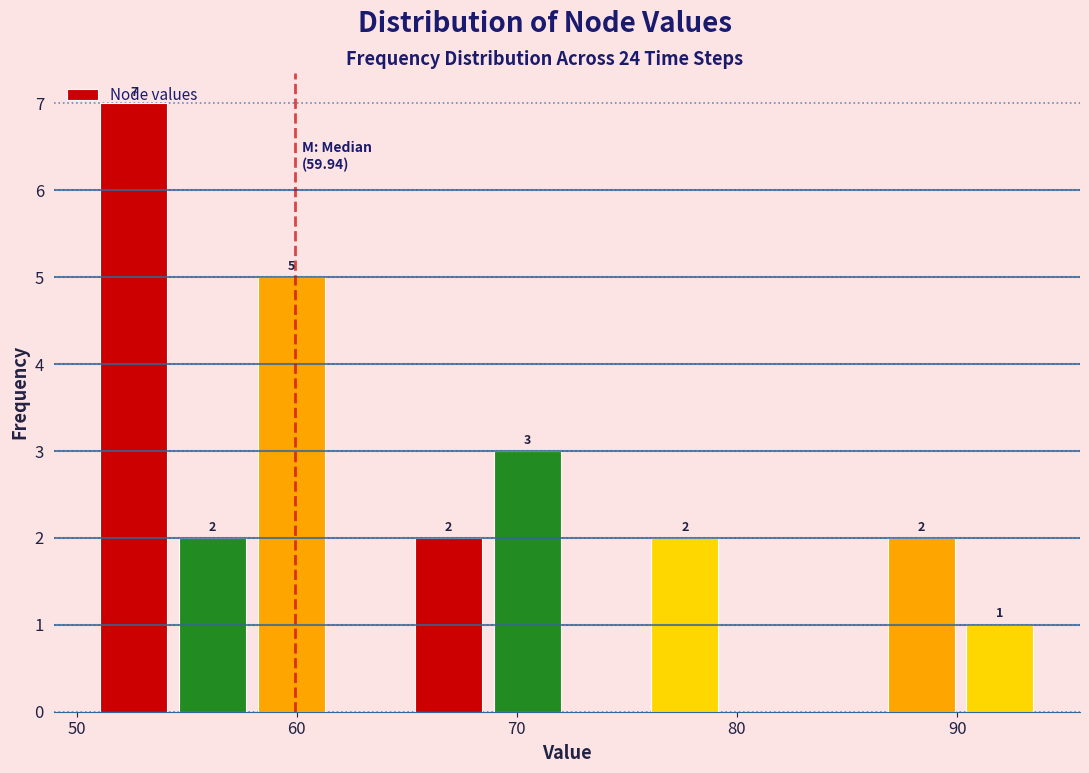

Around what value on the x-axis is the tallest bar? Give the approximate position of its centre, as read against the axis.

53